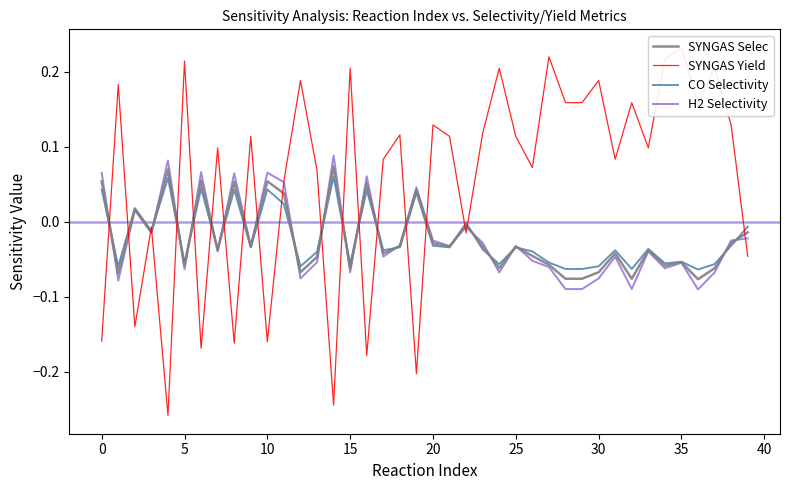

What is the label of the 2nd point from the right?

38